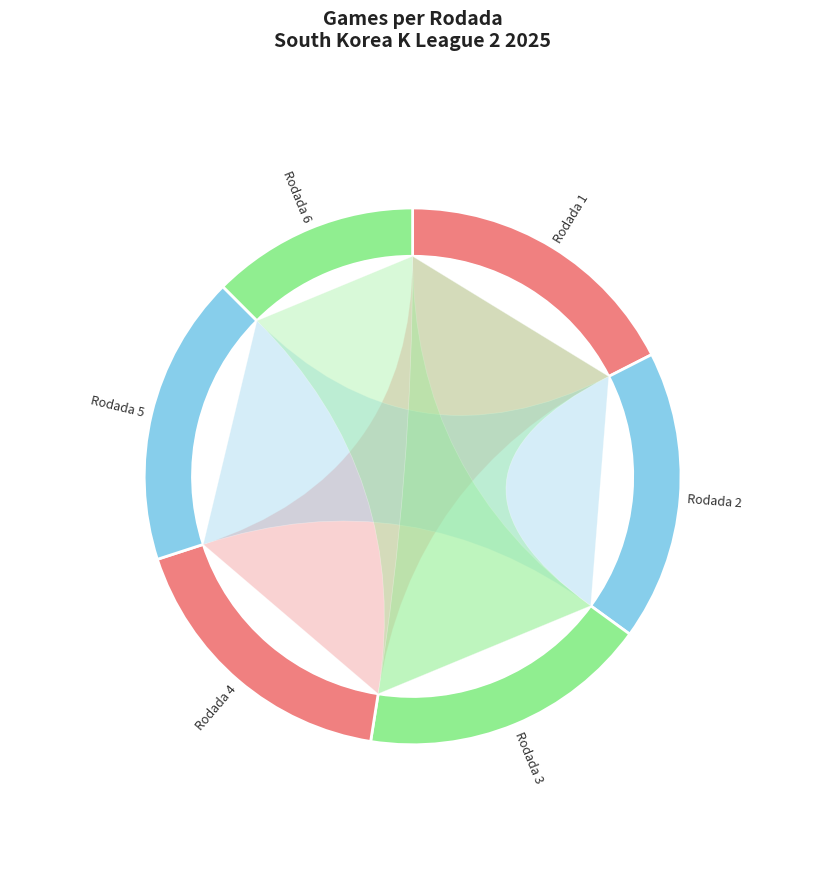

Is there any slice that represents more than half of the pie?

No